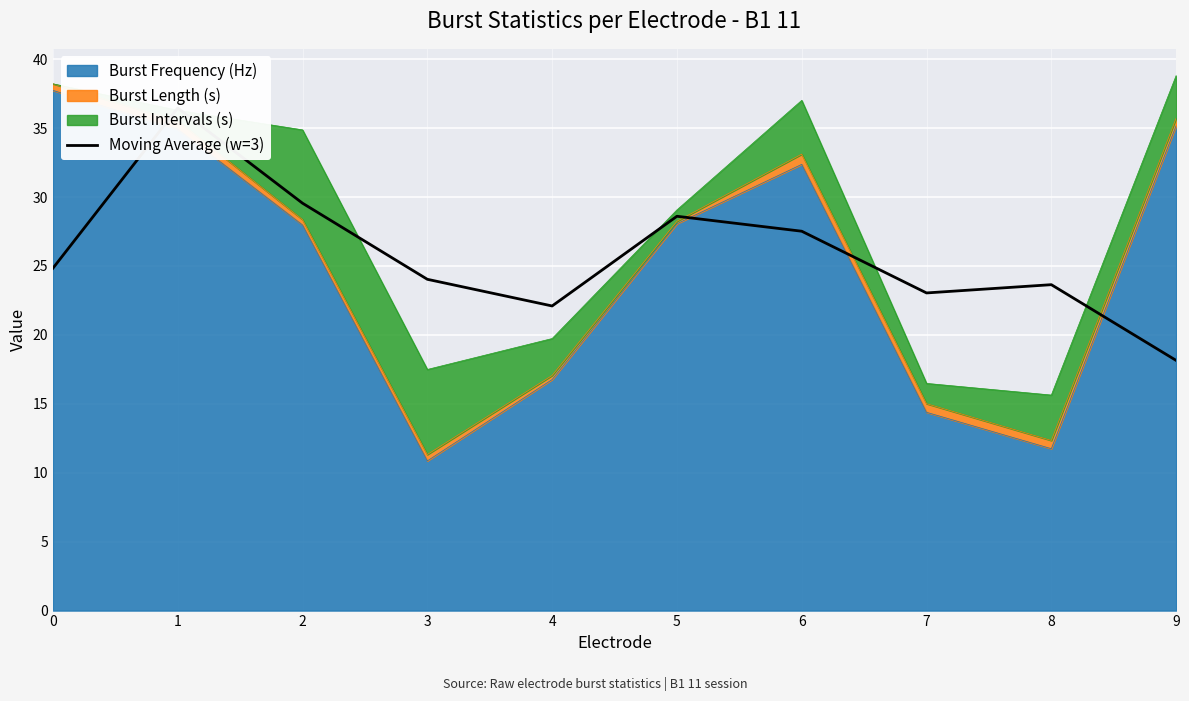

Is it true that the value at 0 is 24.8?

True